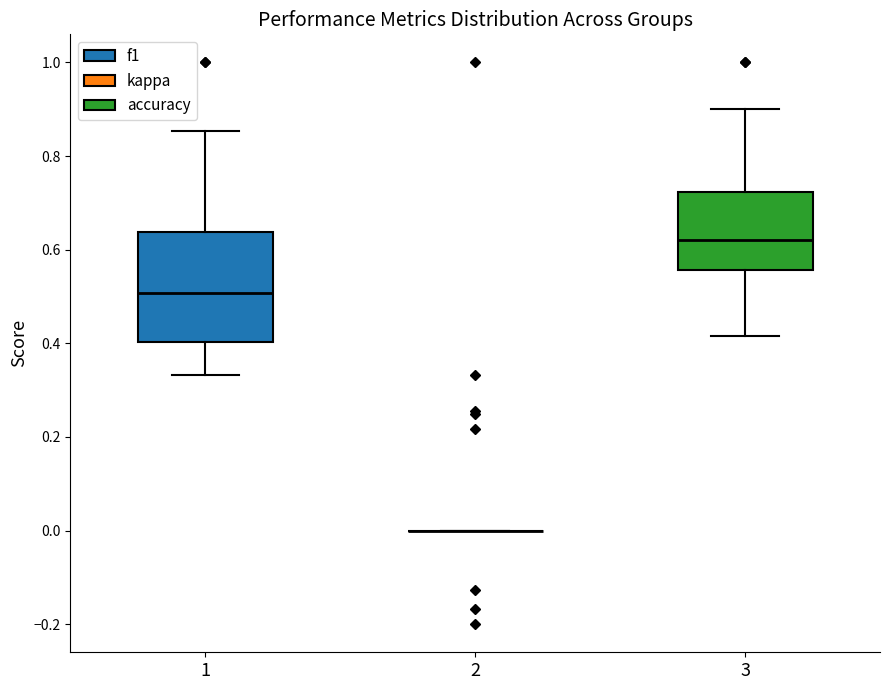

Where does the upper whisker of the box at x = 3 end on the y-axis? The values are not printed on the chart, so give them approximately, as read against the axis.

0.90